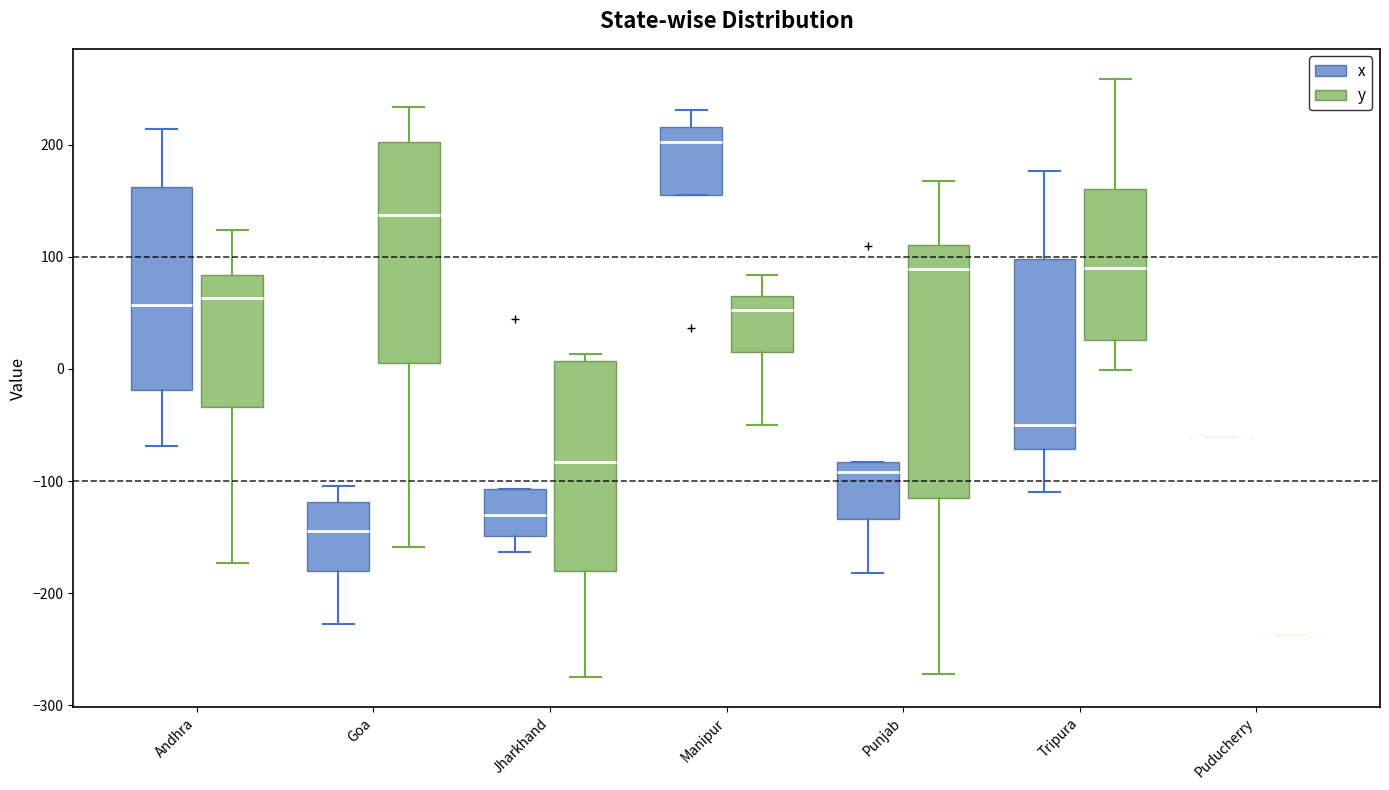

Comparing the boxes themselves (not the whiskers), which one is the tallest?

Punjab (y)